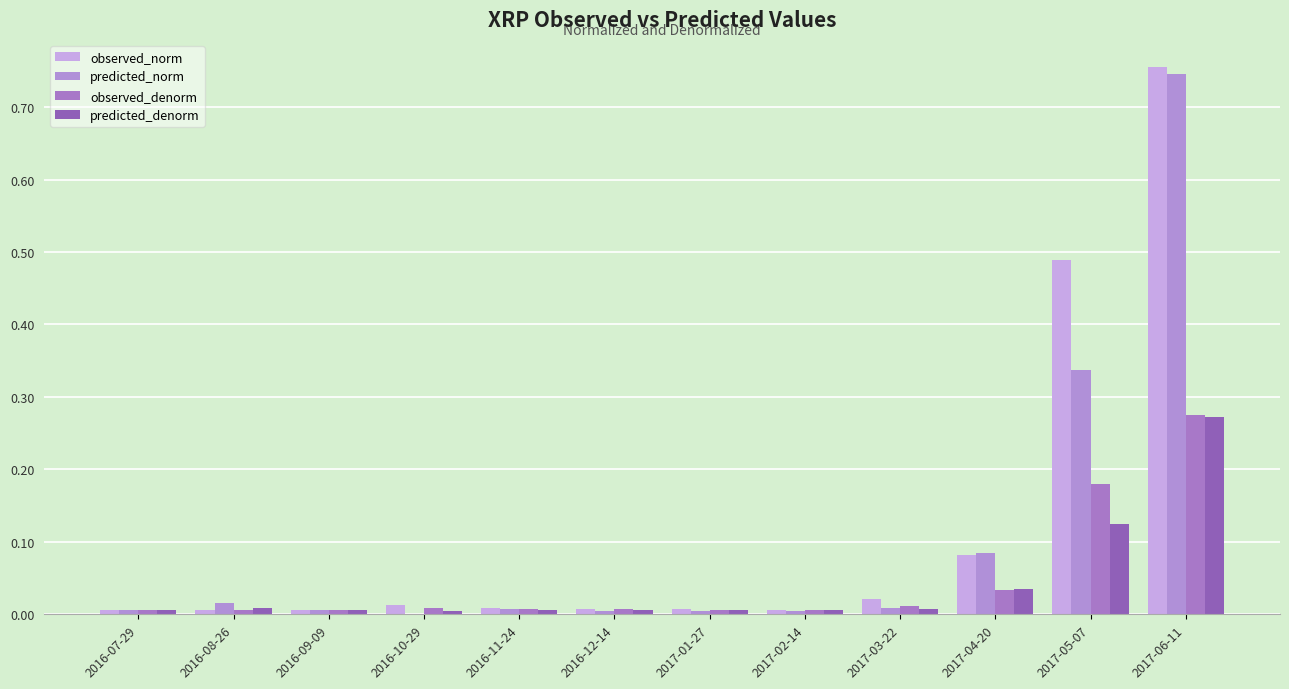

At 2017-02-14, list the series in order from largest to smallest.

observed_norm, observed_denorm, predicted_denorm, predicted_norm